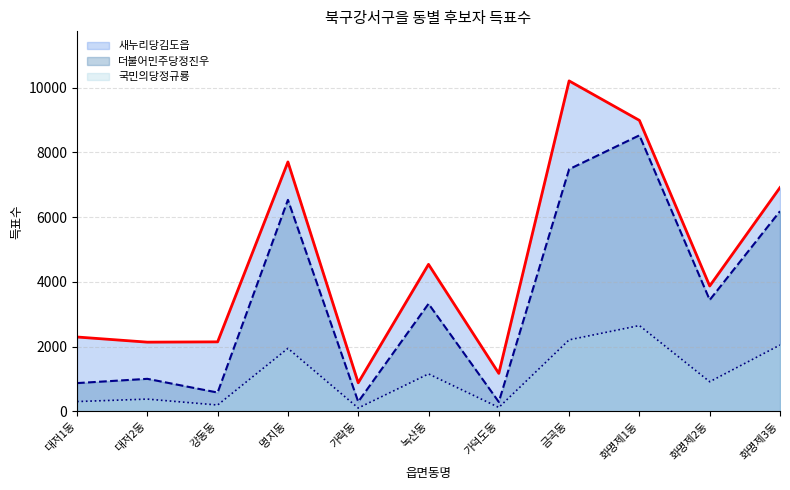

Rank the series at 화명제3동 from lowest to highest value.

국민의당정규룡 (선), 더불어민주당정진우 (선), 새누리당김도읍 (선)